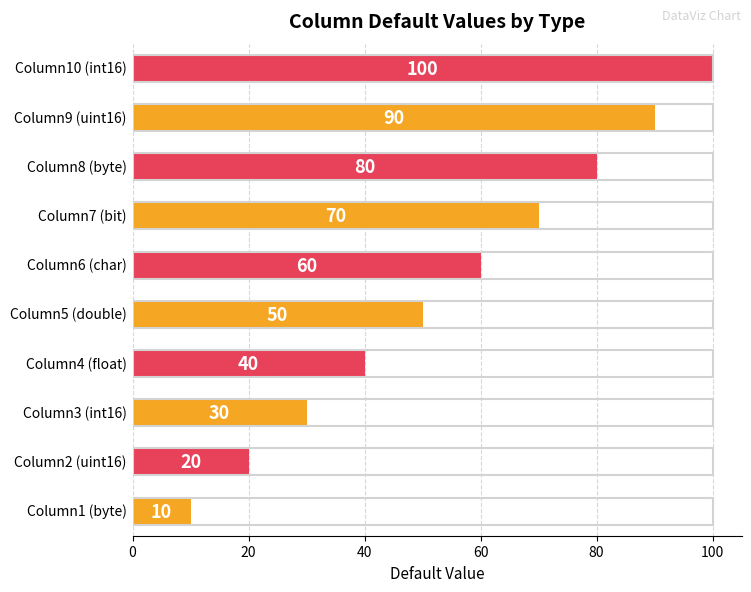

What is the greatest value displayed?

100